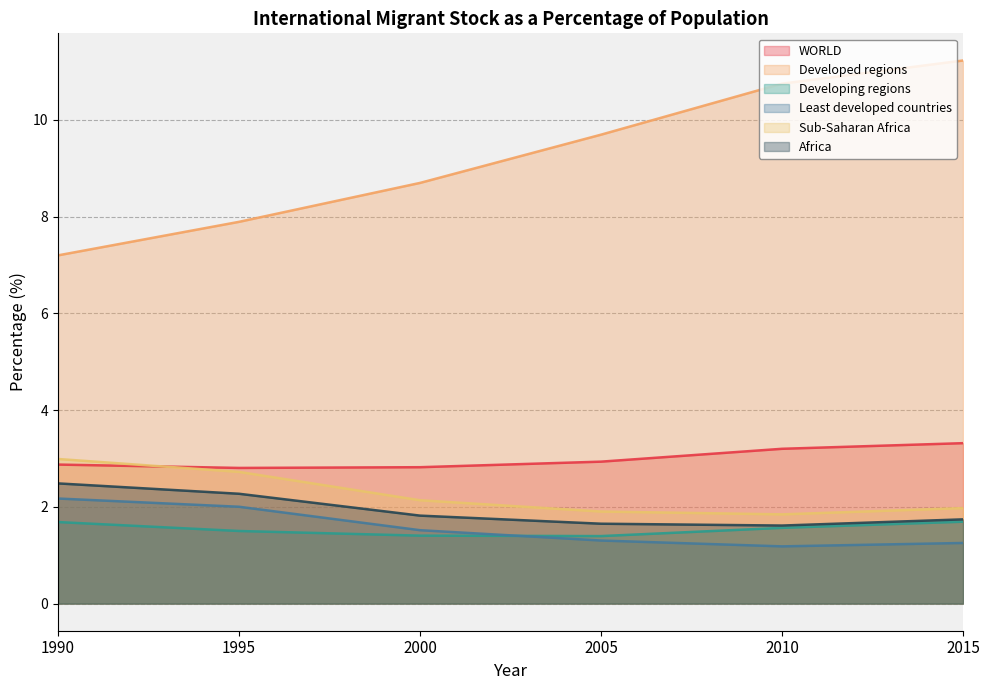

At which label is Sub-Saharan Africa closest to 2?

2015